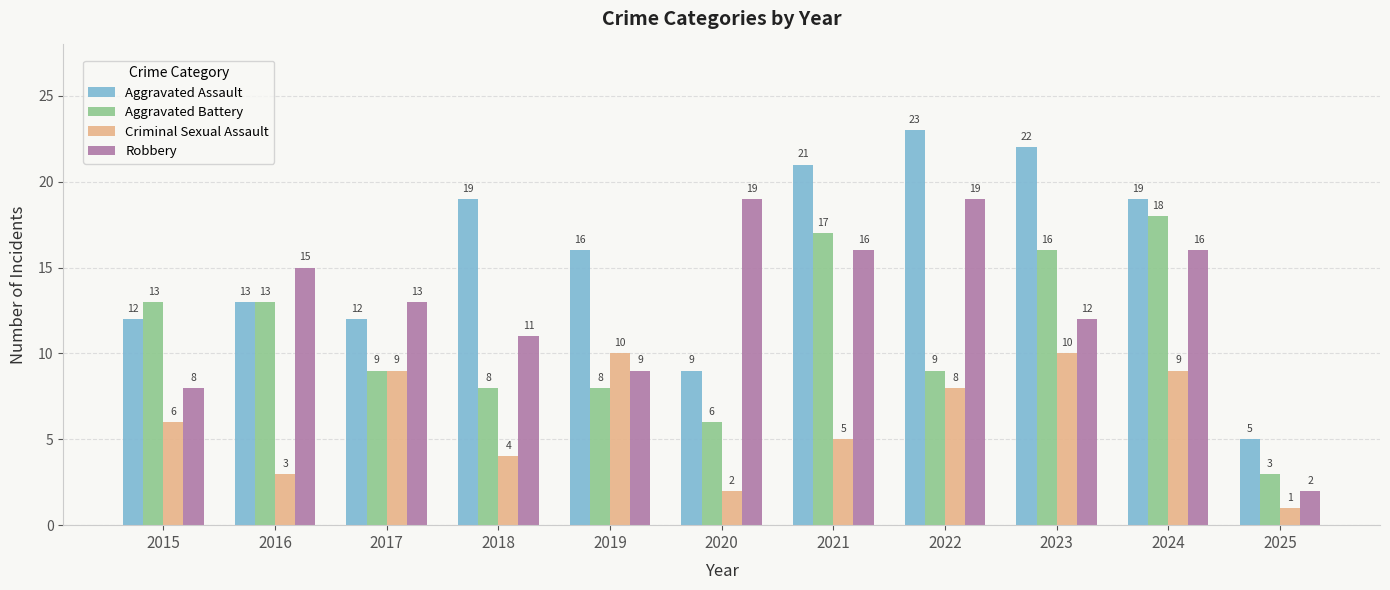

How many categories are shown in the chart?

11